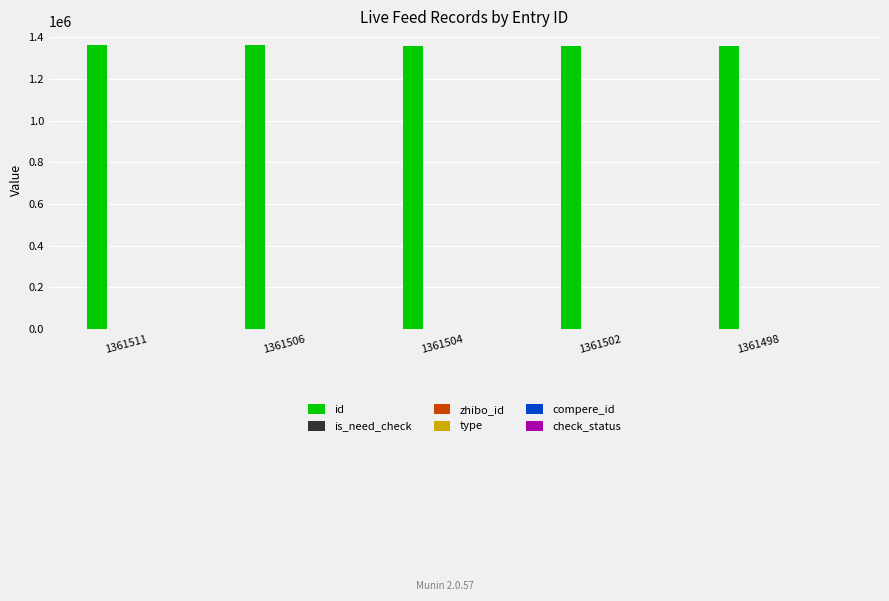

What is the average value of the check_status series?

1